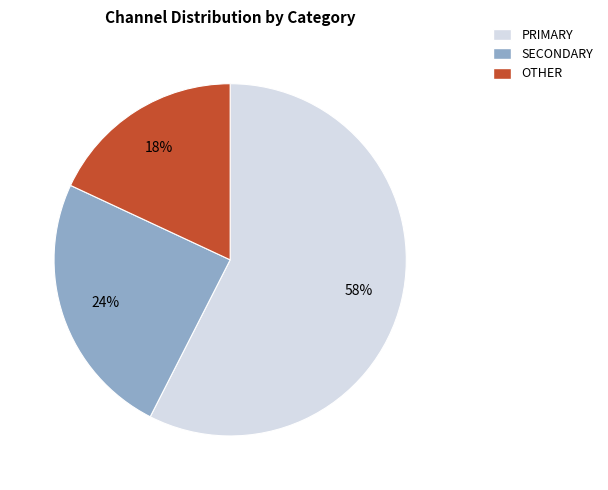

To the nearest percent, what is the average slice percentage?

33%